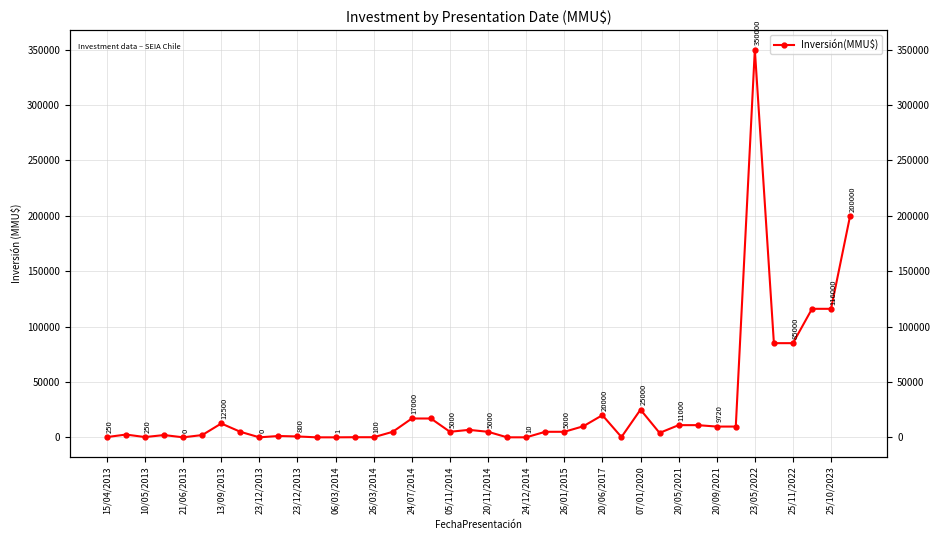

What is the difference between the second highest and minimum values?

200000